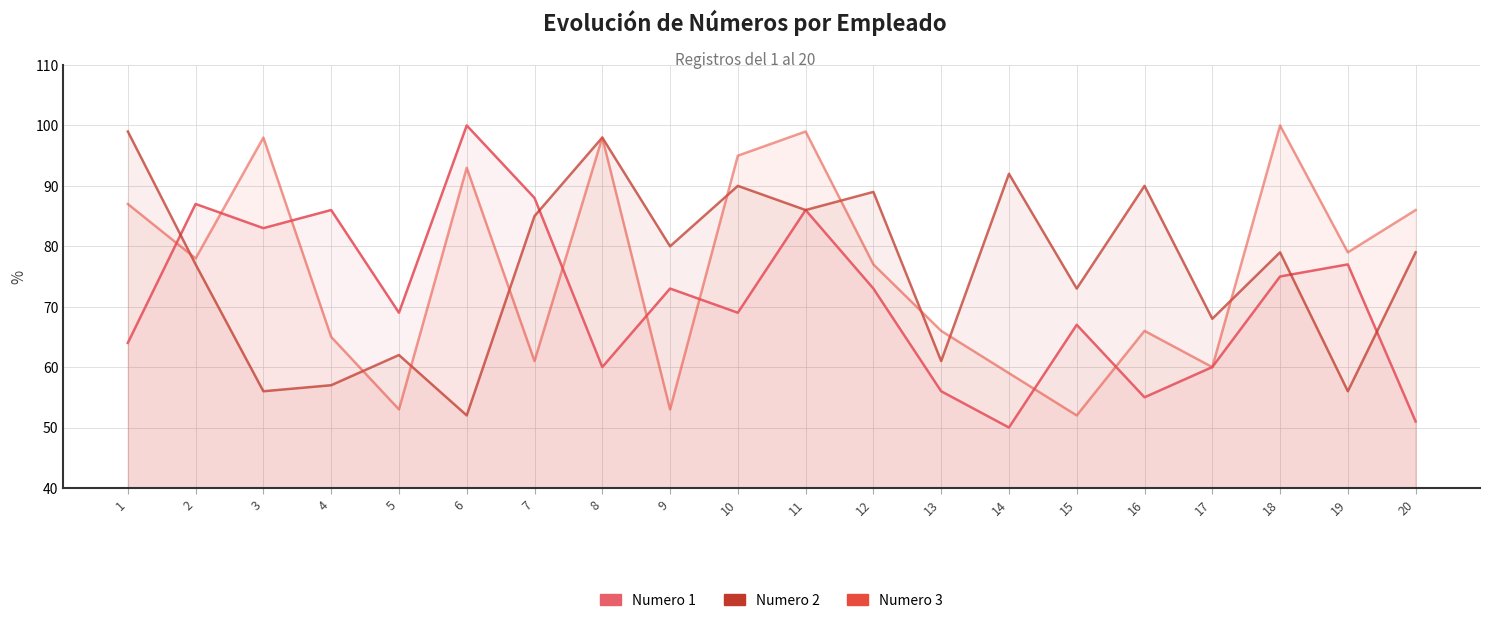

Reading left to right, extract all data points from this chart.

Numero 1: 1=64	2=87	3=83	4=86	5=69	6=100	7=88	8=60	9=73	10=69	11=86	12=73	13=56	14=50	15=67	16=55	17=60	18=75	19=77	20=51
Numero 2: 1=99	2=77	3=56	4=57	5=62	6=52	7=85	8=98	9=80	10=90	11=86	12=89	13=61	14=92	15=73	16=90	17=68	18=79	19=56	20=79
Numero 3: 1=87	2=78	3=98	4=65	5=53	6=93	7=61	8=98	9=53	10=95	11=99	12=77	13=66	14=59	15=52	16=66	17=60	18=100	19=79	20=86